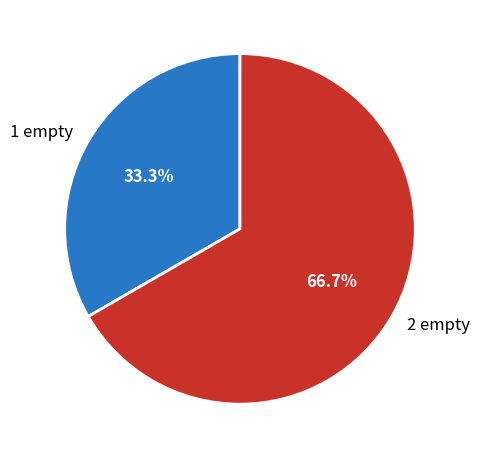

How many slices are in this pie chart?

2